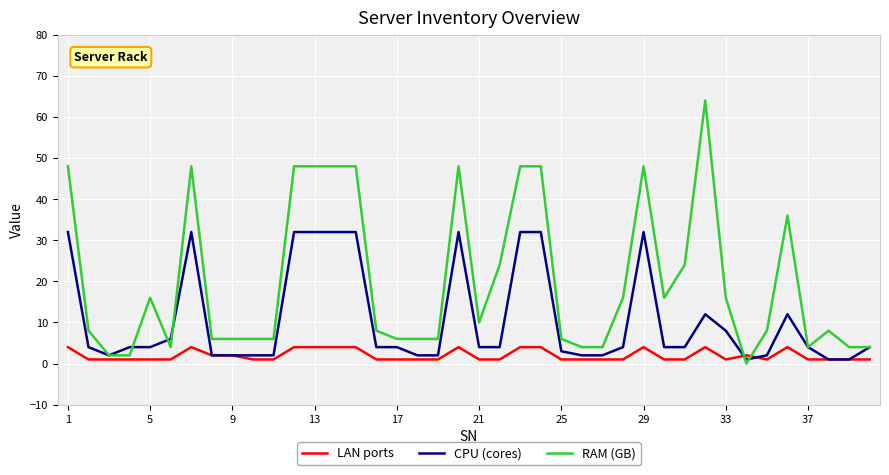

List the series in order of their overall mean, lowest first.

LAN ports, CPU (cores), RAM (GB)